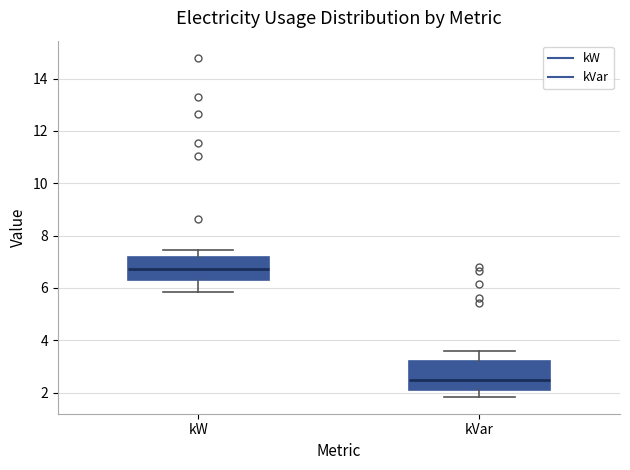

Where is the lower edge of the box for kVar on the y-axis? The values are not printed on the chart, so give them approximately, as read against the axis.

2.0